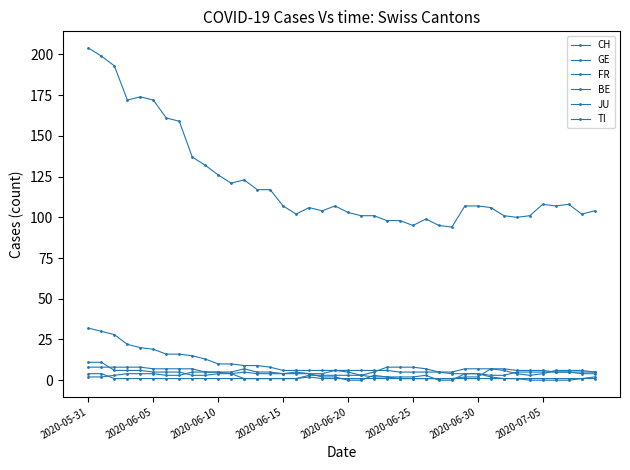

What is the sum of all CH values?

4868